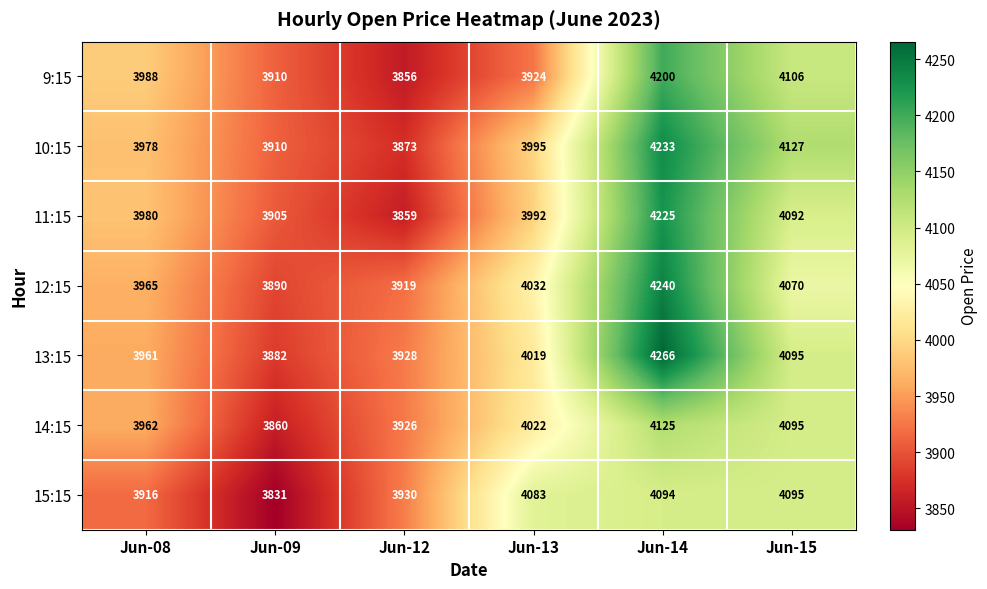

What is the difference between the maximum and second lowest values in the 14:15 series?

199